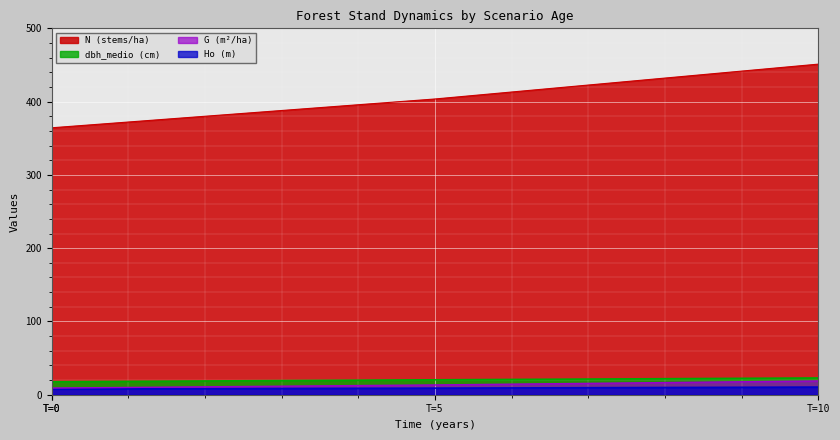

Where does the N series first go above 403?

T=5